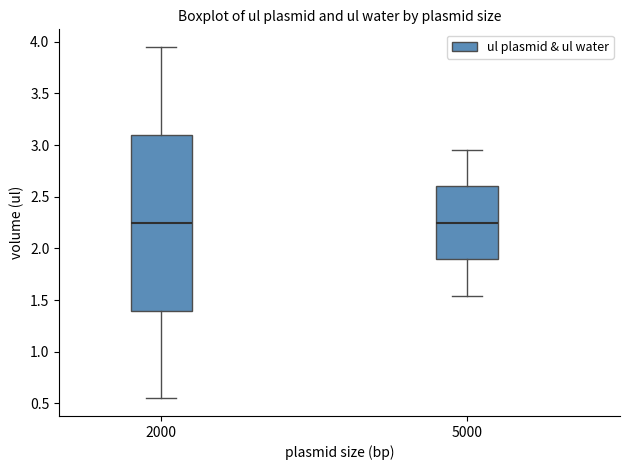

Reading left to right, read every box against the y-axis: the position of its median line, the range the box covers, and the ends of its whiskers. The values are not printed on the chart, so give them approximately, as read against the axis.

2000: median 2.25, box 1.40 to 3.10, whiskers 0.55 to 3.95
5000: median 2.25, box 1.90 to 2.60, whiskers 1.55 to 2.95